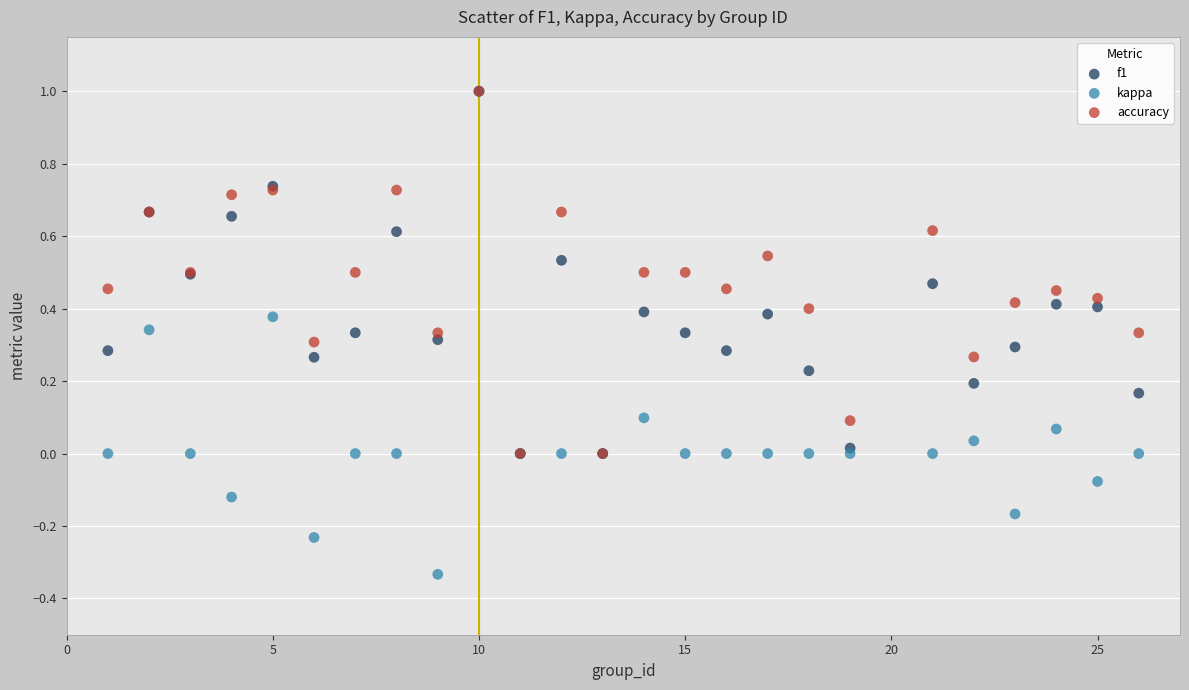

What are all the series names shown in the legend?

f1, kappa, accuracy